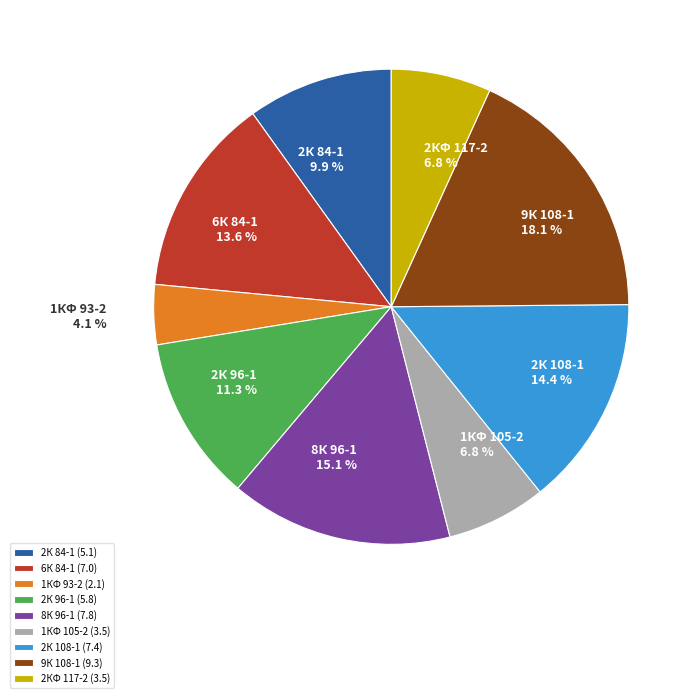

What percentage do 8К 96-1 and 6К 84-1 together represent?

28.7%